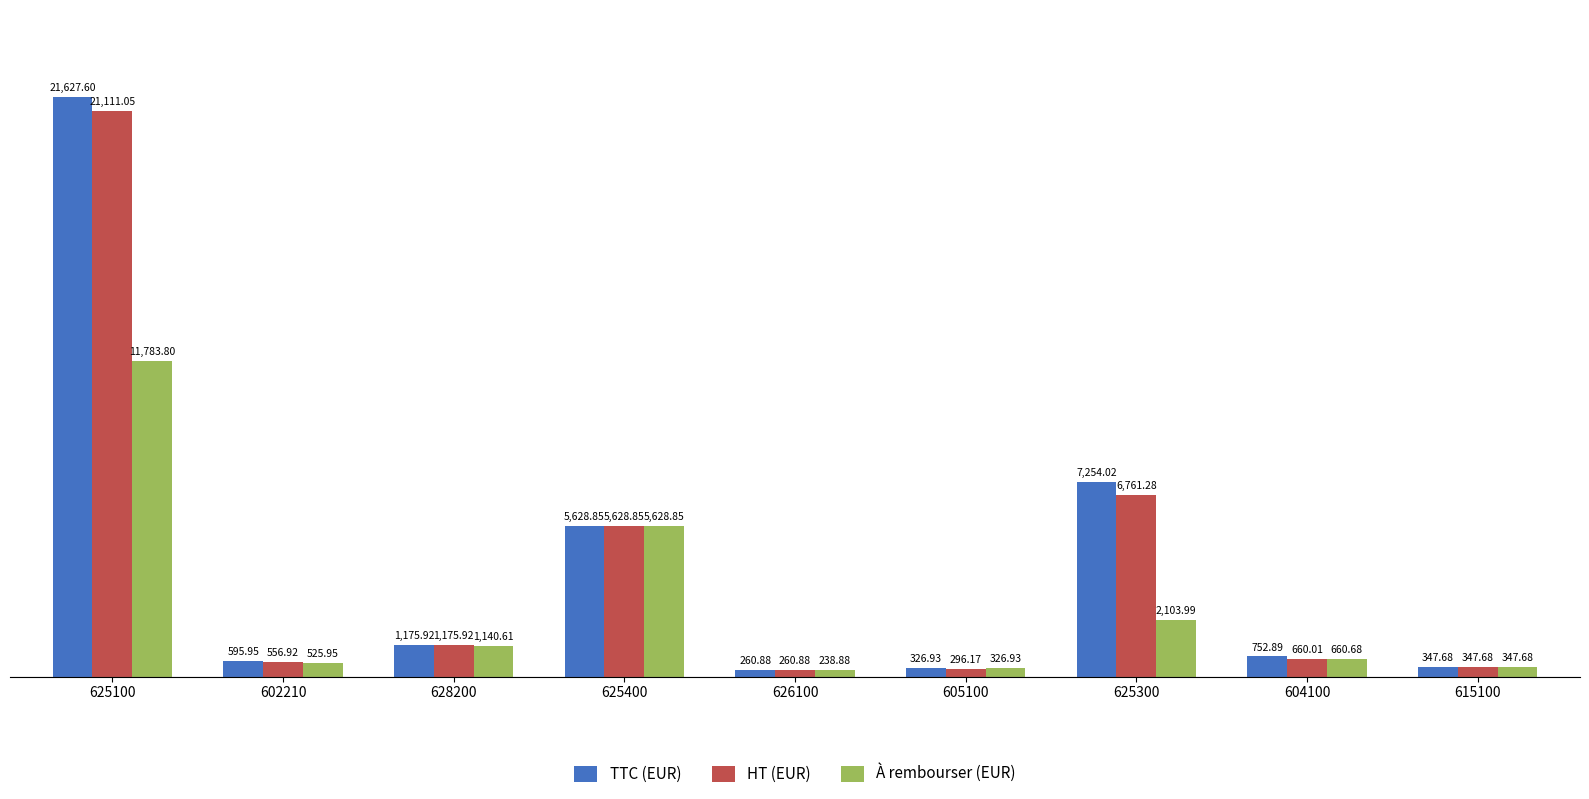

Rank the series by their maximum value, from lowest to highest.

À rembourser (EUR), HT (EUR), TTC (EUR)